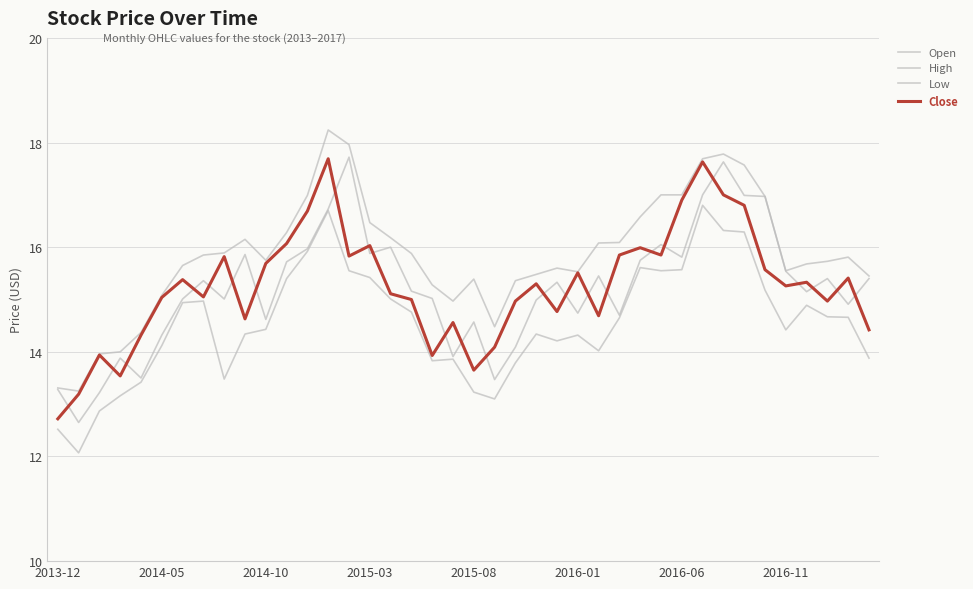

What is the minimum value shown in the chart?

12.1